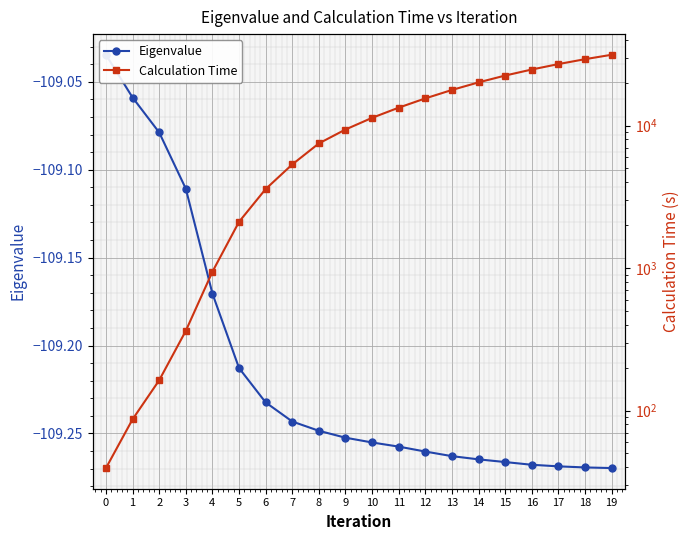

True or false: Calculation Time and Eigenvalue cross at least once.

False